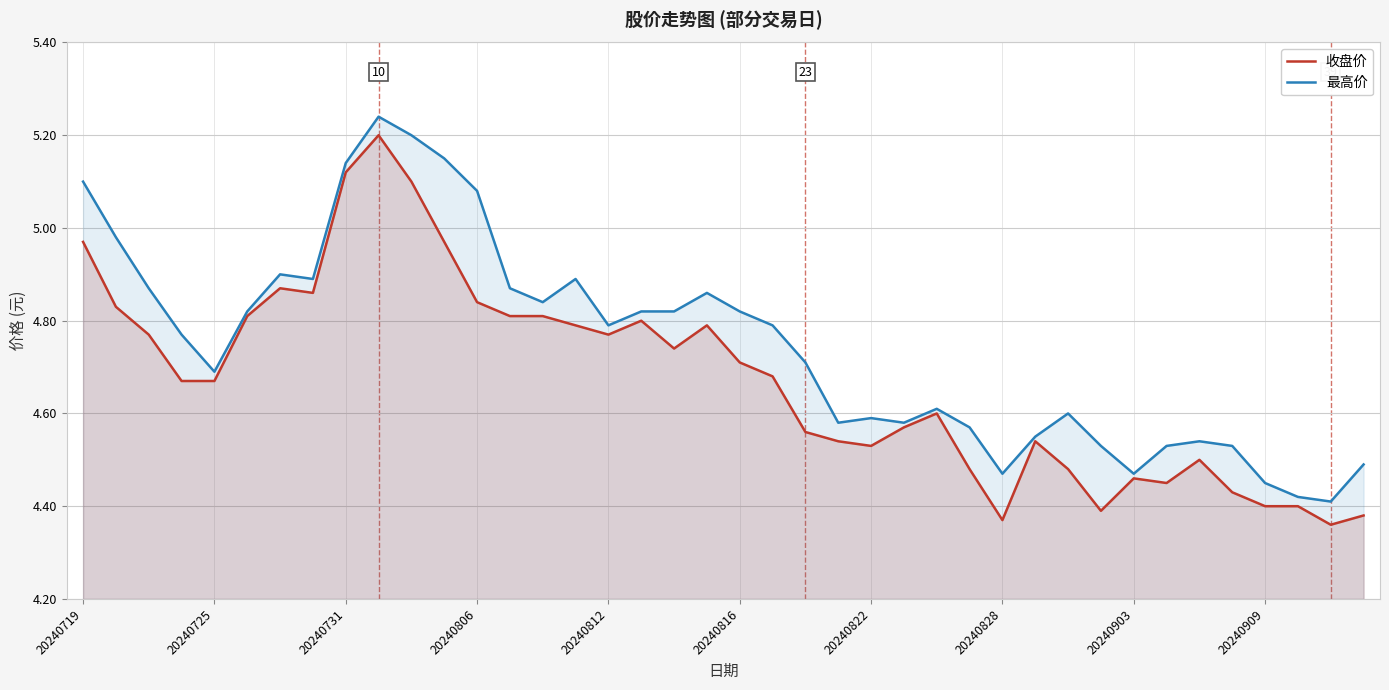

What is the sum of all 最高价 values?

190.0